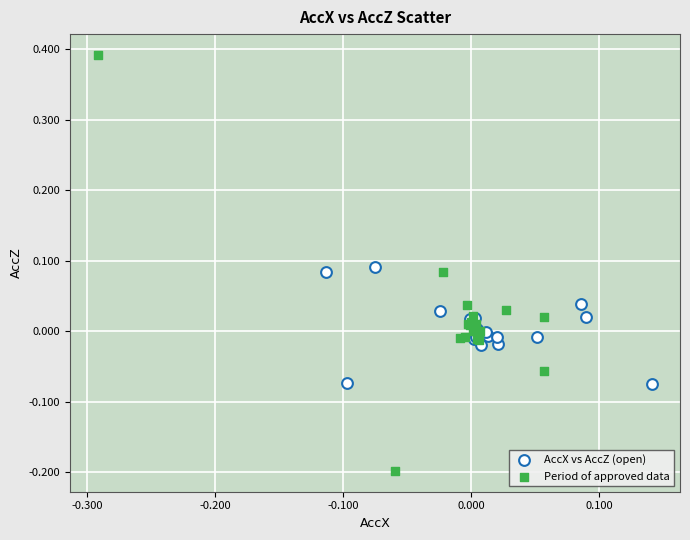

Which series contains the highest Y value?

Period of approved data